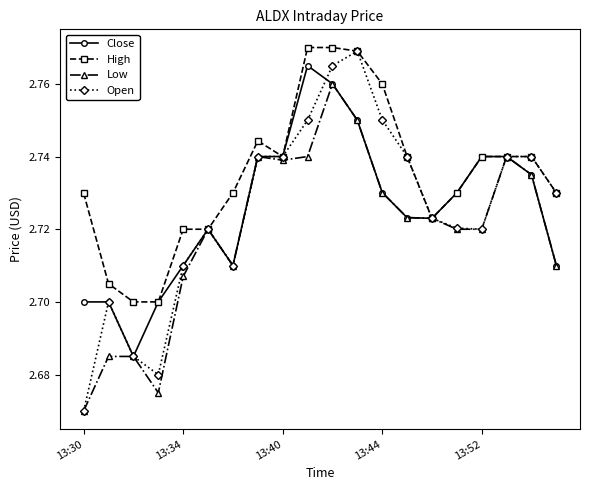

Which series has the widest spread of values?

Open